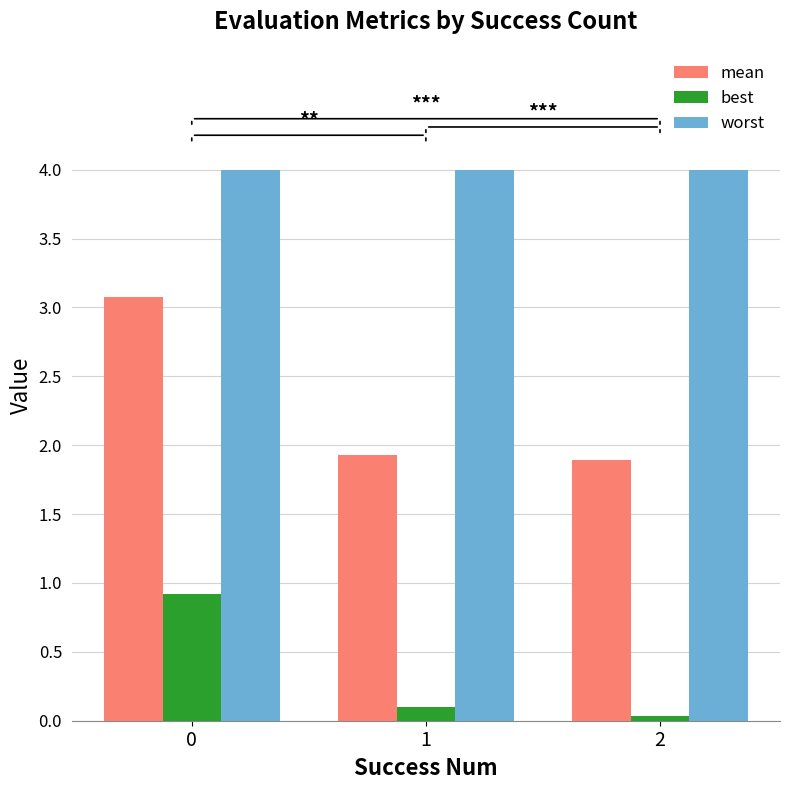

What is the sum of the worst values at 1 and 2?

8.0